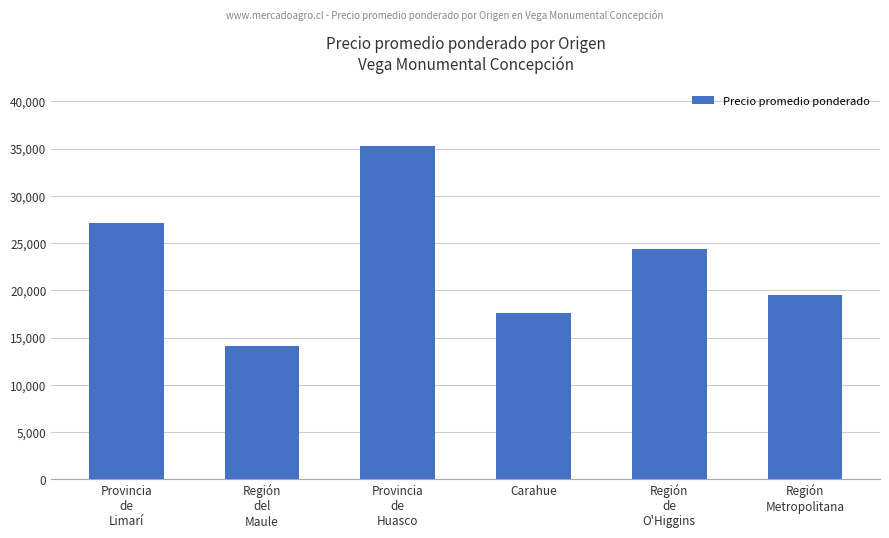

What position from the right is Región
Metropolitana?

1